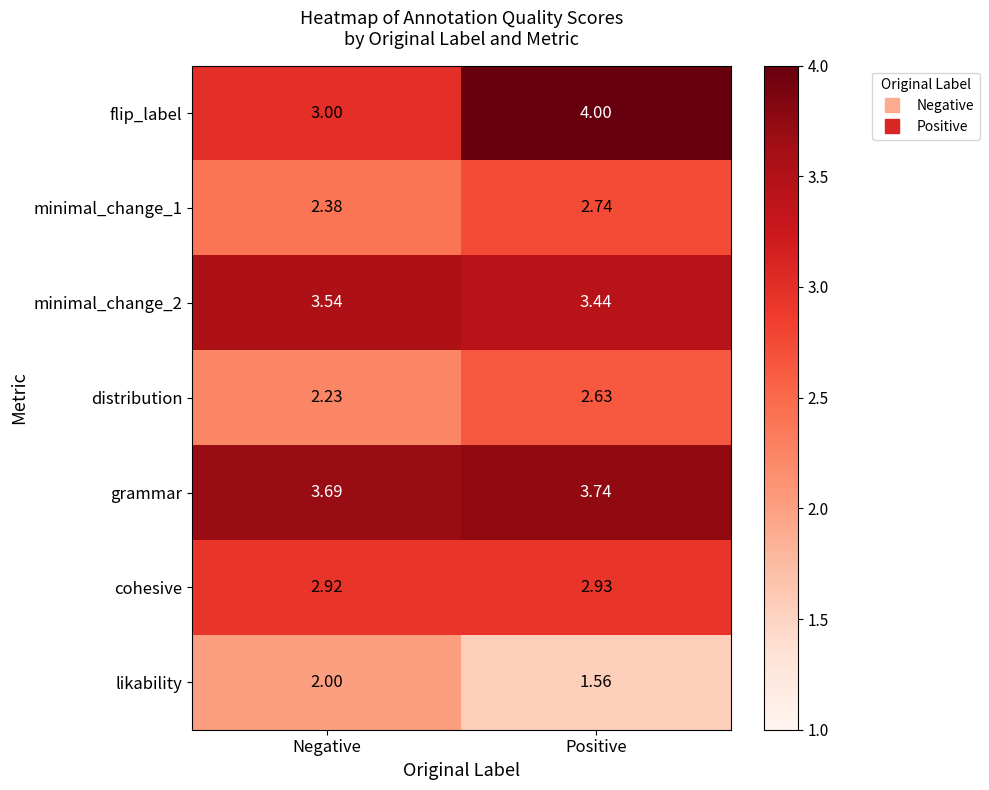

At which category is the sum across all series the highest?

Positive